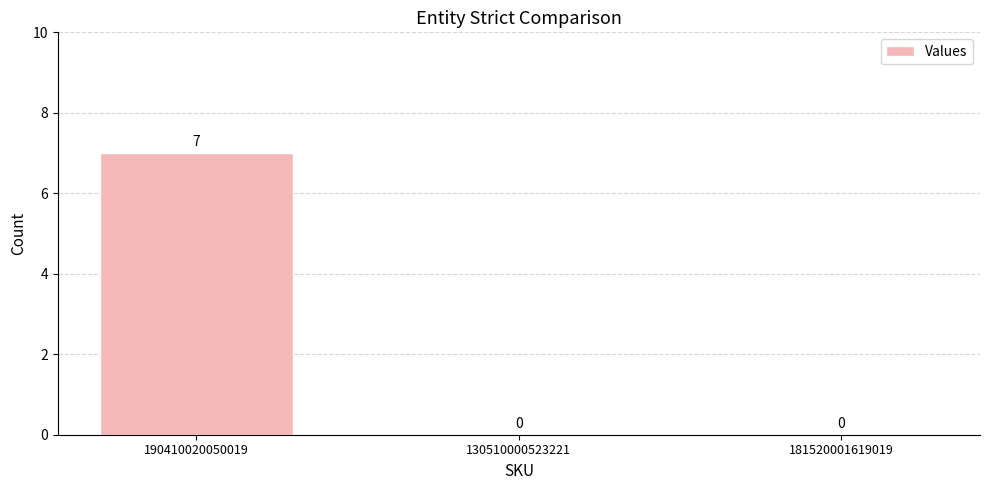

Are the bars horizontal?

No